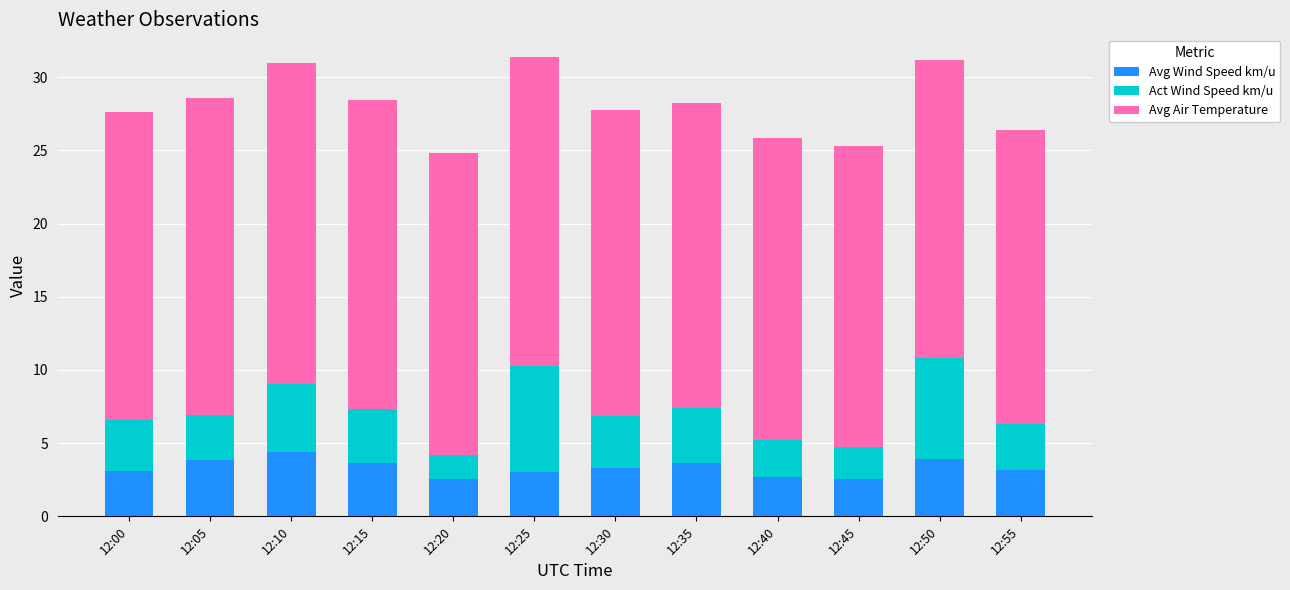

What is the total value across all series at 12:15?

28.4